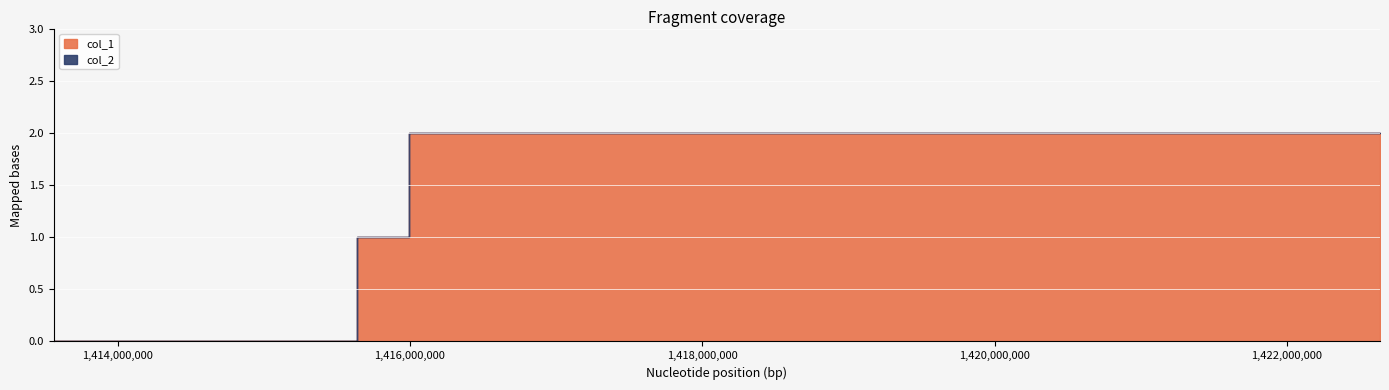

True or false: col_2 and col_1 cross at least once.

False